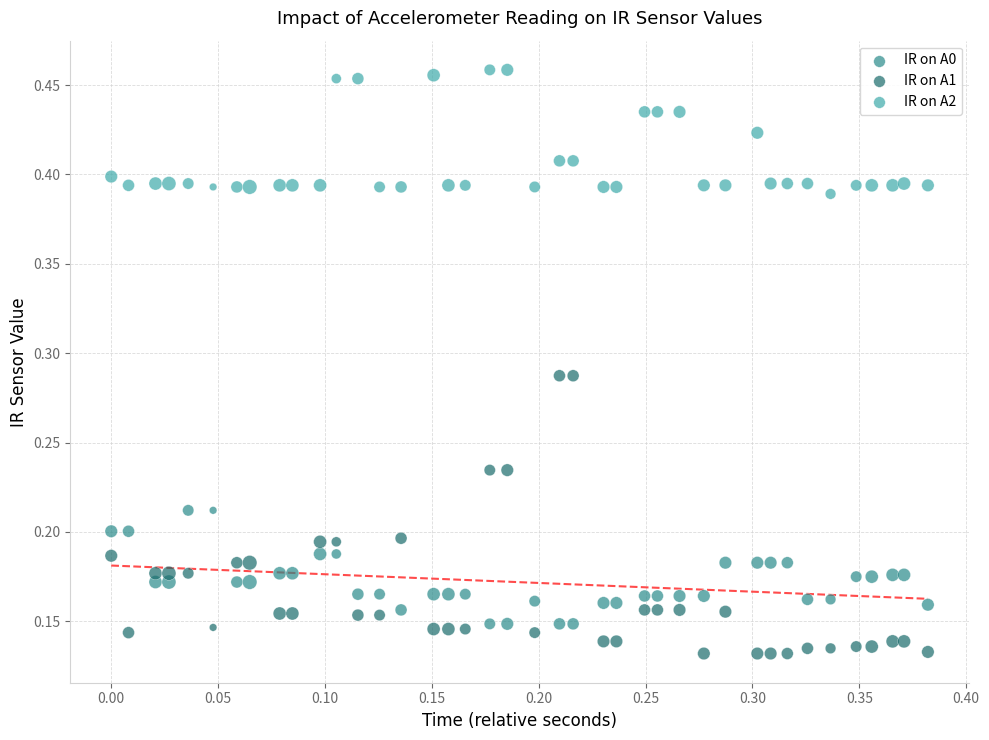

Which series reaches the minimum Y coordinate?

IR on A1